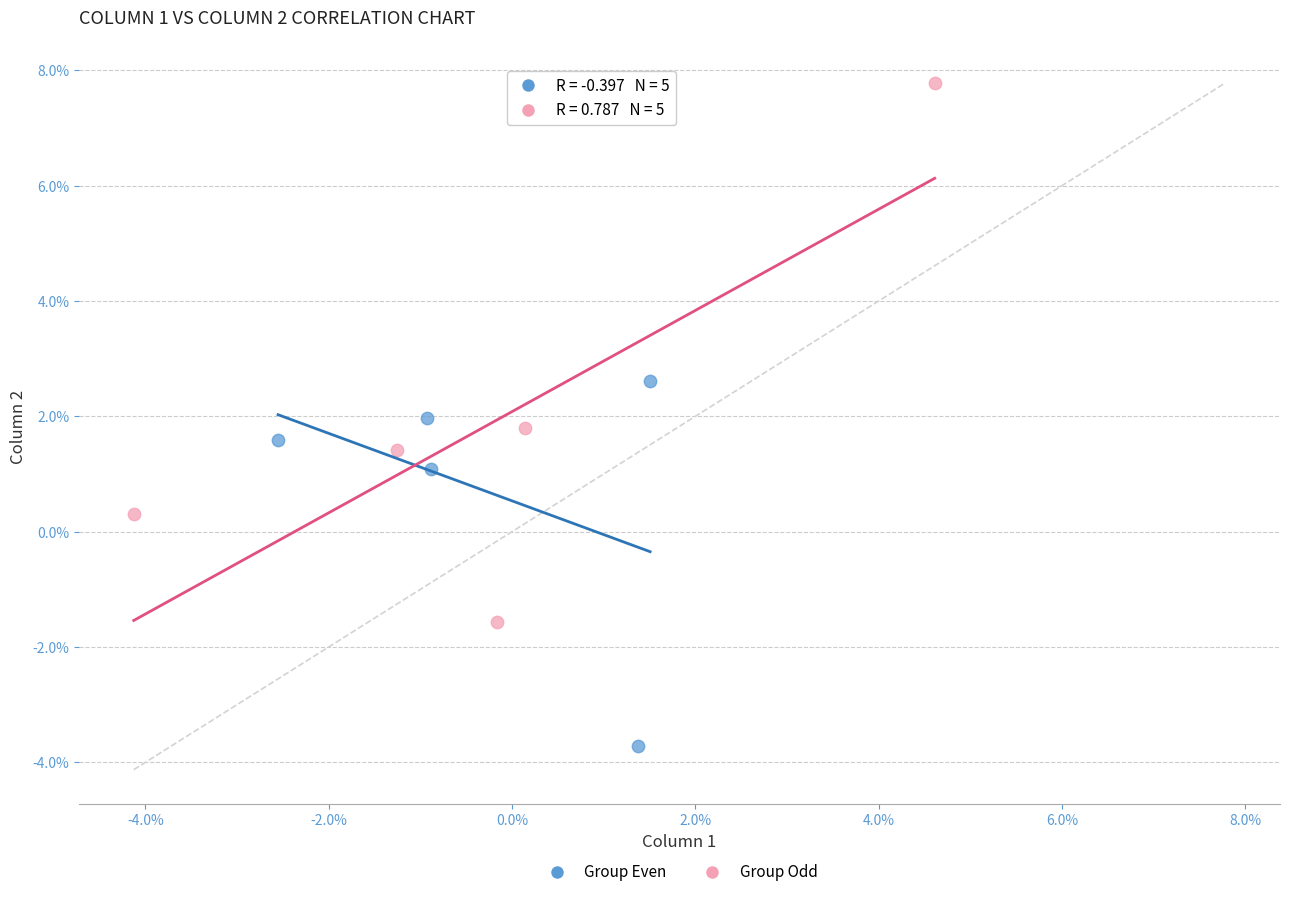

What are all the series names shown in the legend?

Group Even, Group Odd